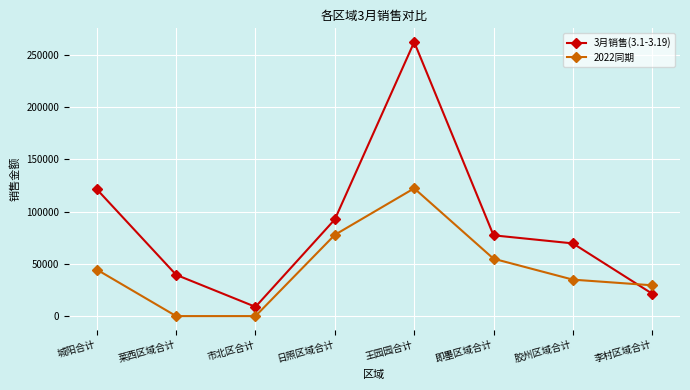

Which series has the largest range (max minus min)?

3月销售(3.1-3.19)